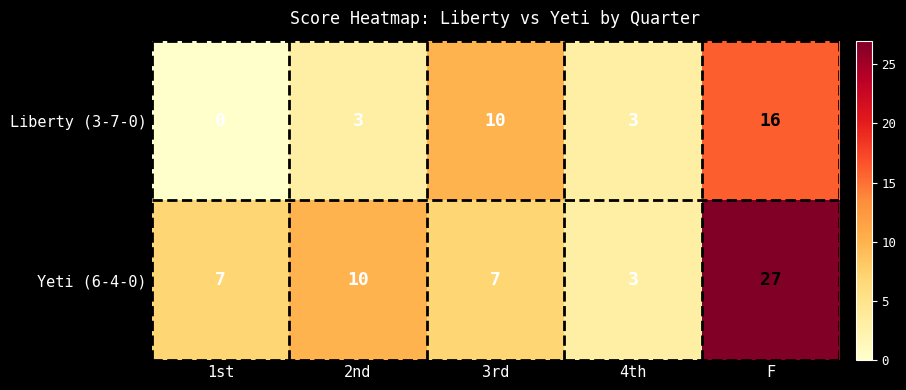

Count the number of categories in the chart.

5